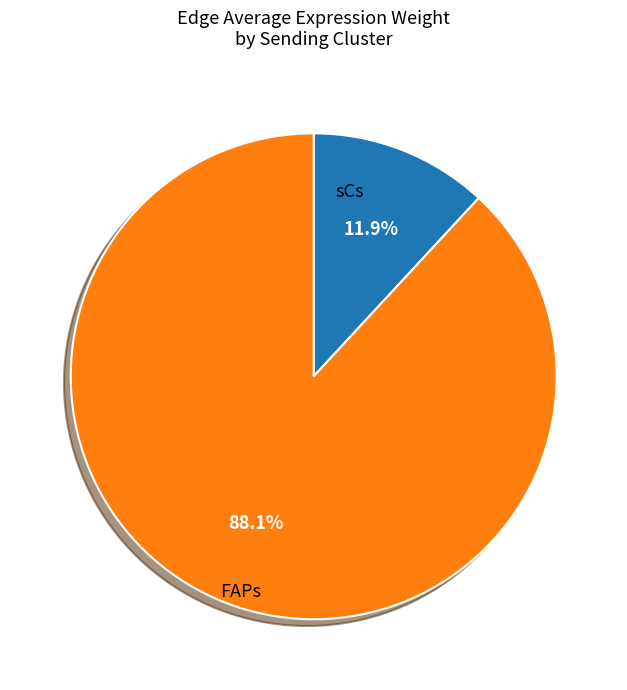

Is there a majority slice in this chart?

Yes